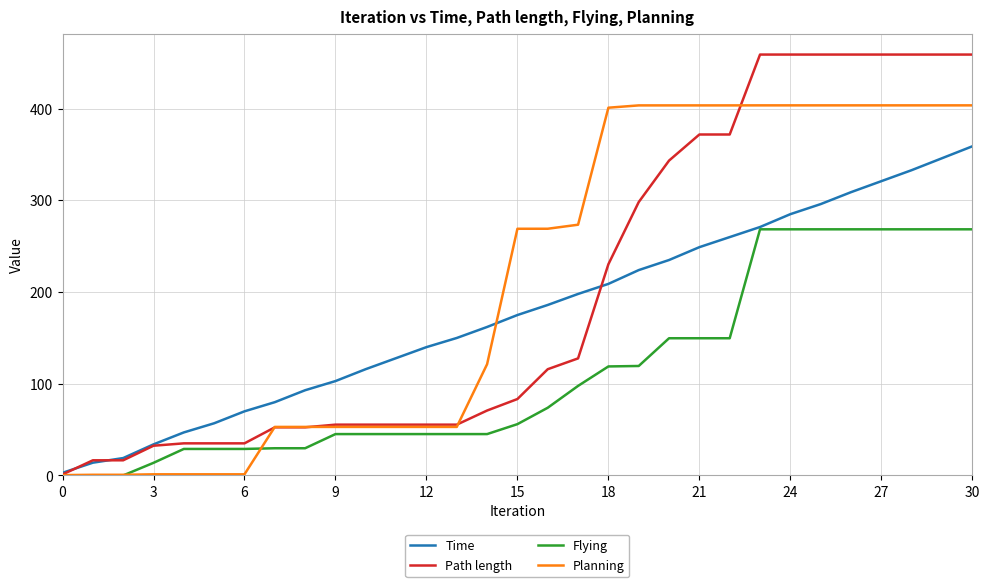

True or false: Time has more than 2 points higher than both neighbors.

False